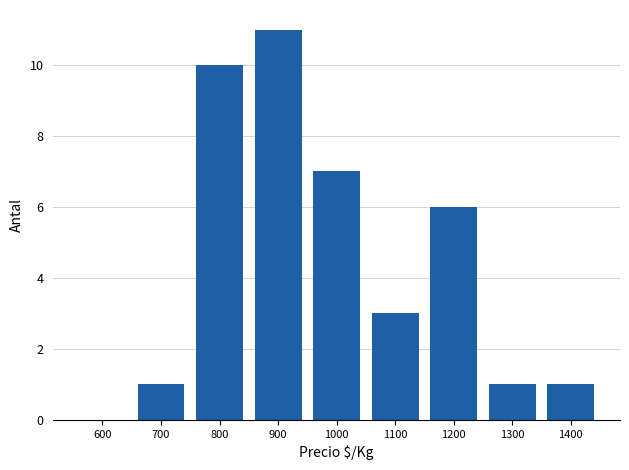

Reading left to right, transcribe all the data shown in this chart.

600=0	700=1	800=10	900=11	1000=7	1100=3	1200=6	1300=1	1400=1